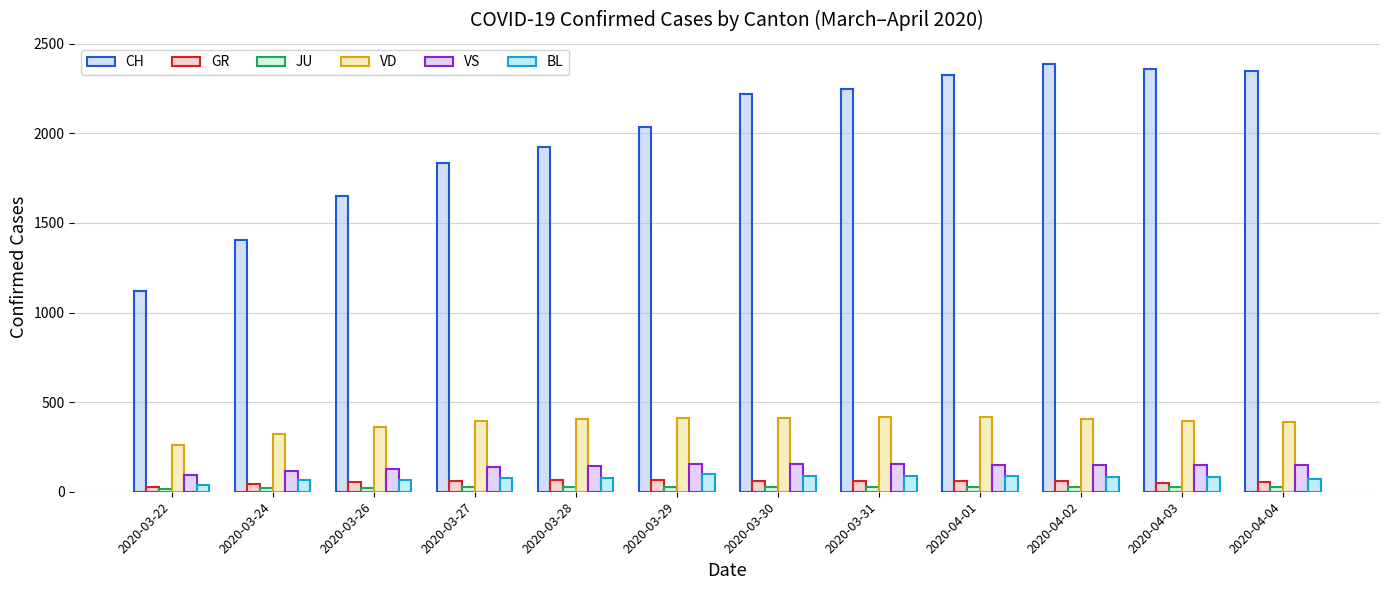

At 2020-04-03, list the series in order from largest to smallest.

CH, VD, VS, BL, GR, JU